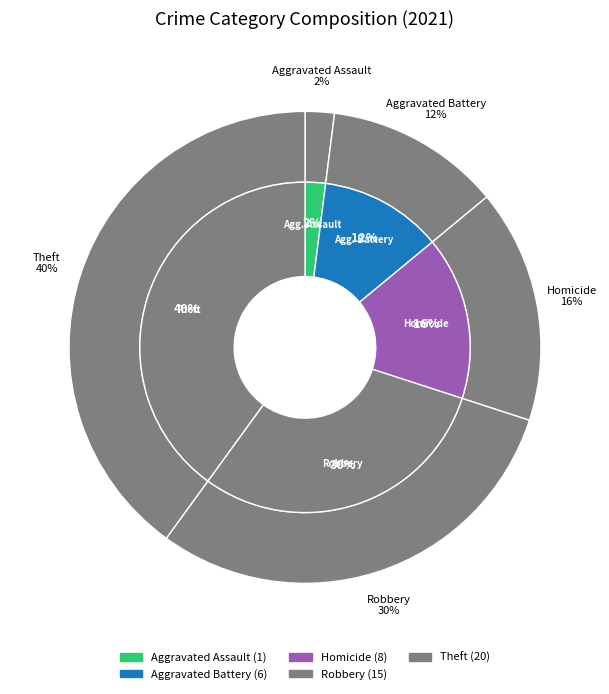

Which category has the biggest portion of the pie?

Theft